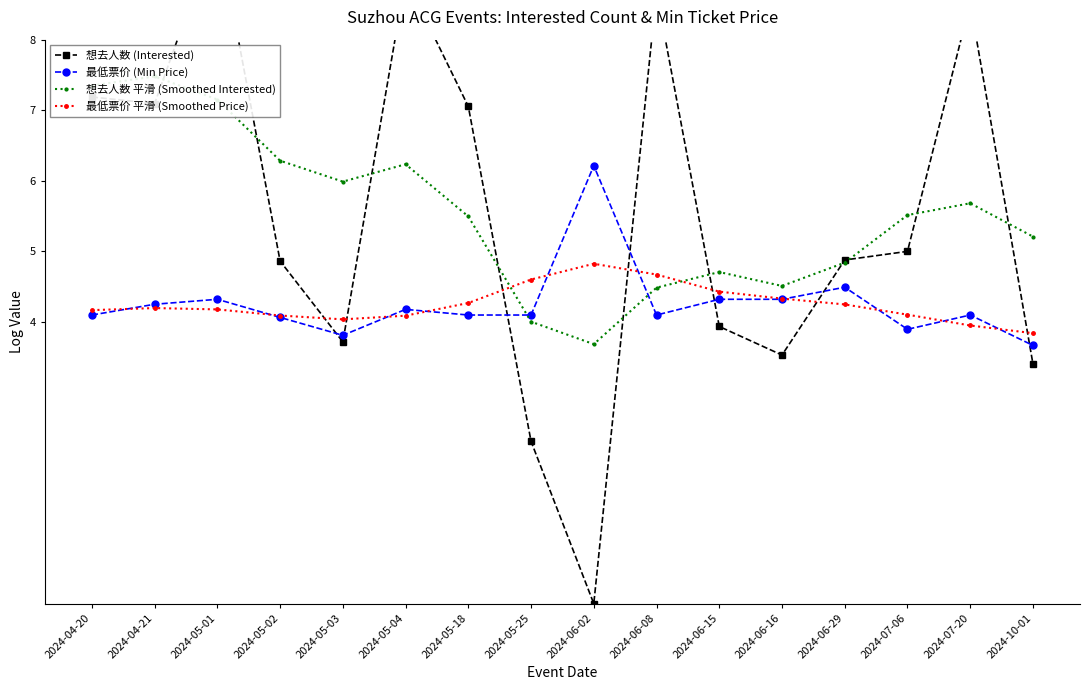

What is the difference between the maximum and second lowest values in the 最低票价 (Min Price) series?

2.4